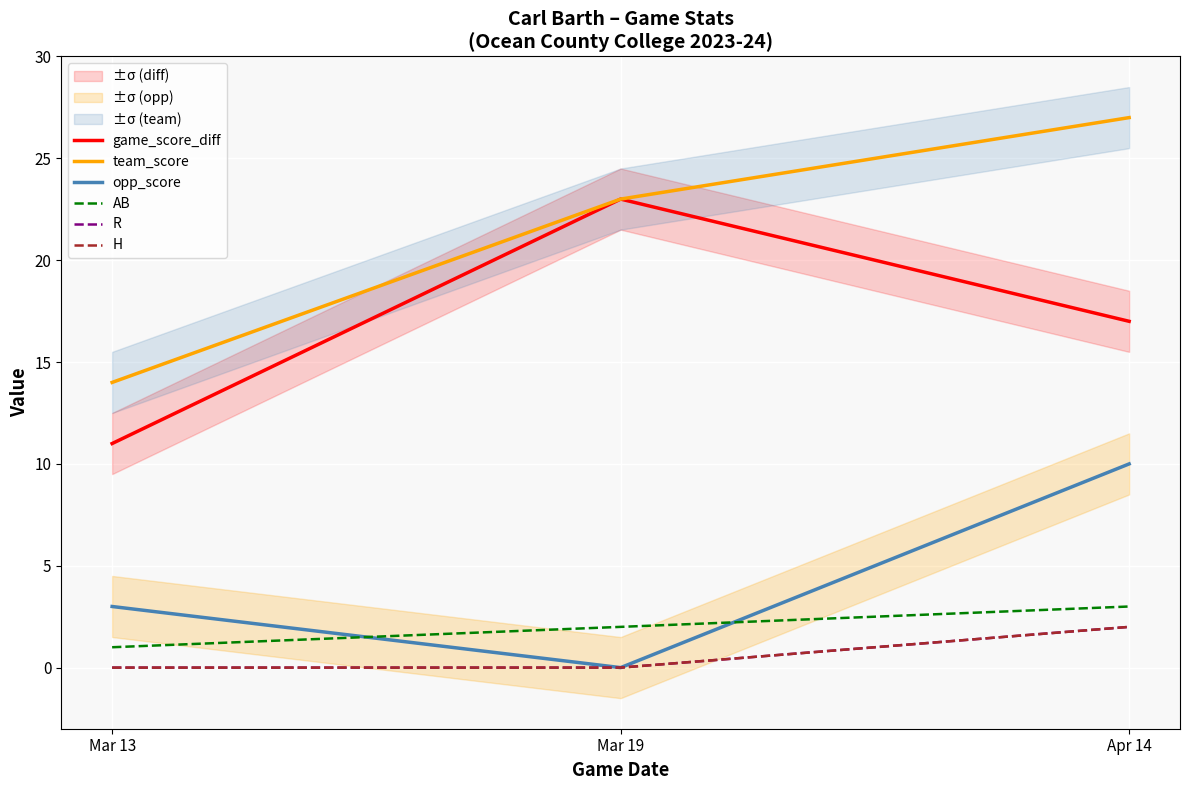

How many lines are shown in the chart?

6